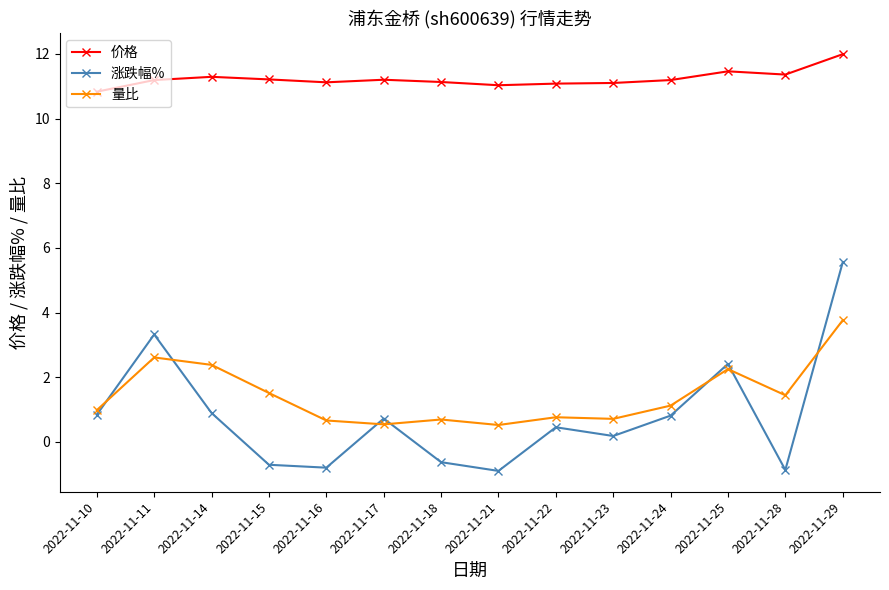

Which series has the largest range (max minus min)?

涨跌幅%